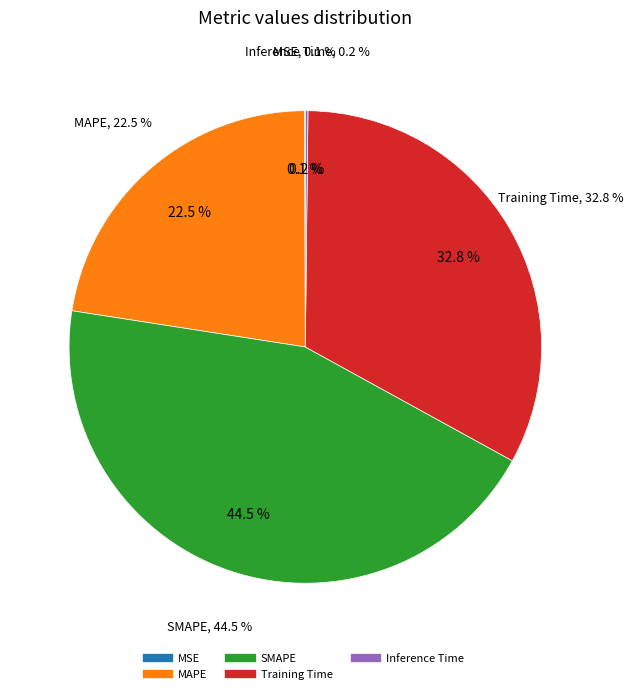

To the nearest percent, what is the difference between the MSE and MAPE slice percentages?

22%